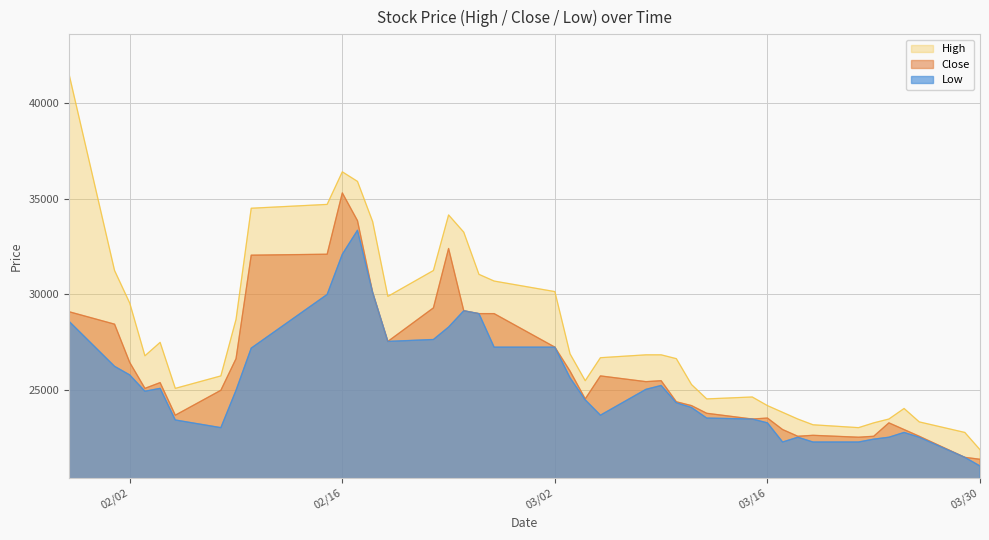

True or false: High has a value of 24200 at 03/16.

True